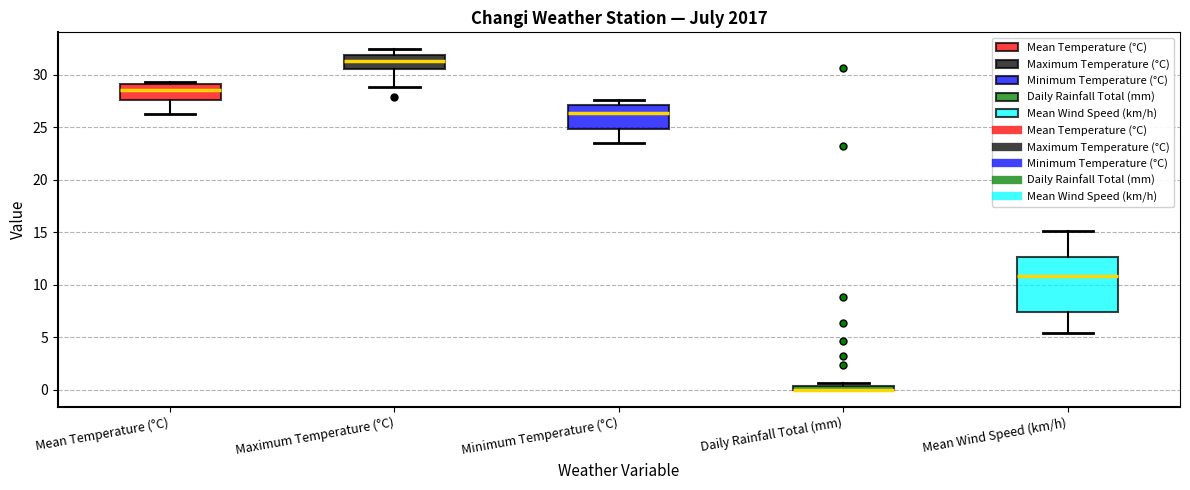

Which box is the tallest, from its lower edge to its upper edge?

Mean Wind Speed (km/h)